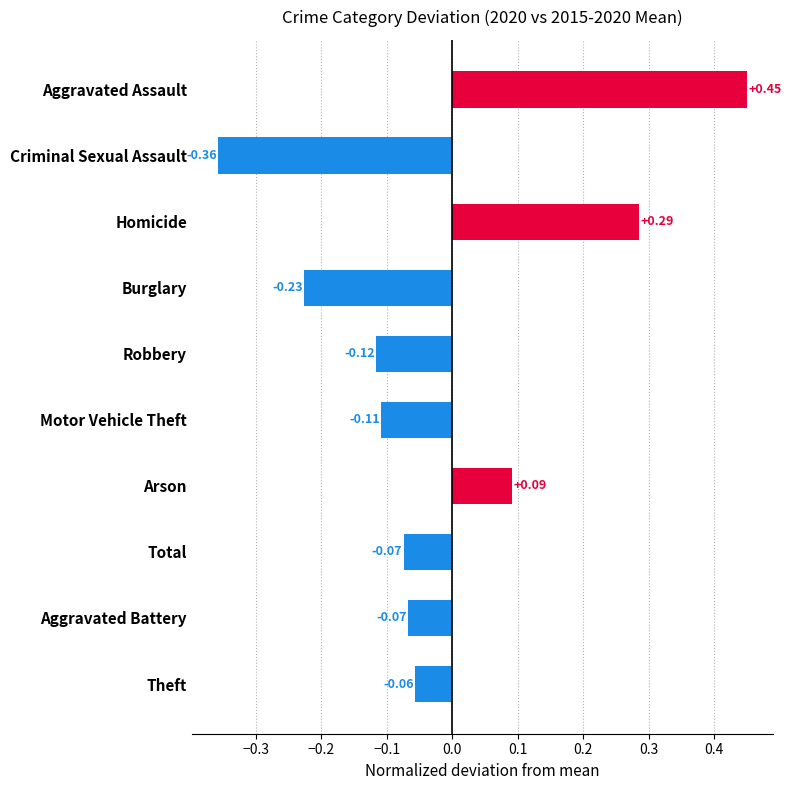

At which label is the value closest to 0?

Theft